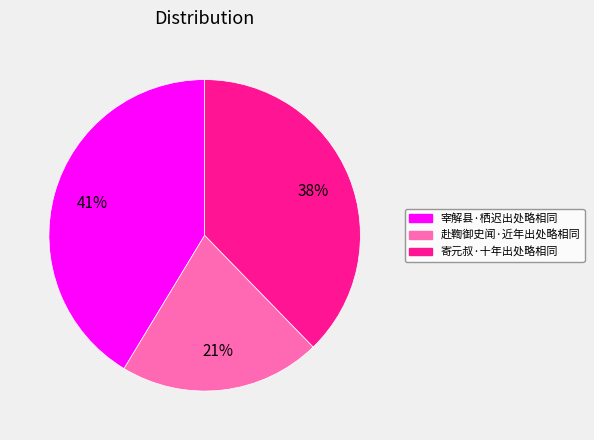

Between 宰解县·栖迟出处略相同 and 赴鞫御史闻·近年出处略相同, which is larger?

宰解县·栖迟出处略相同